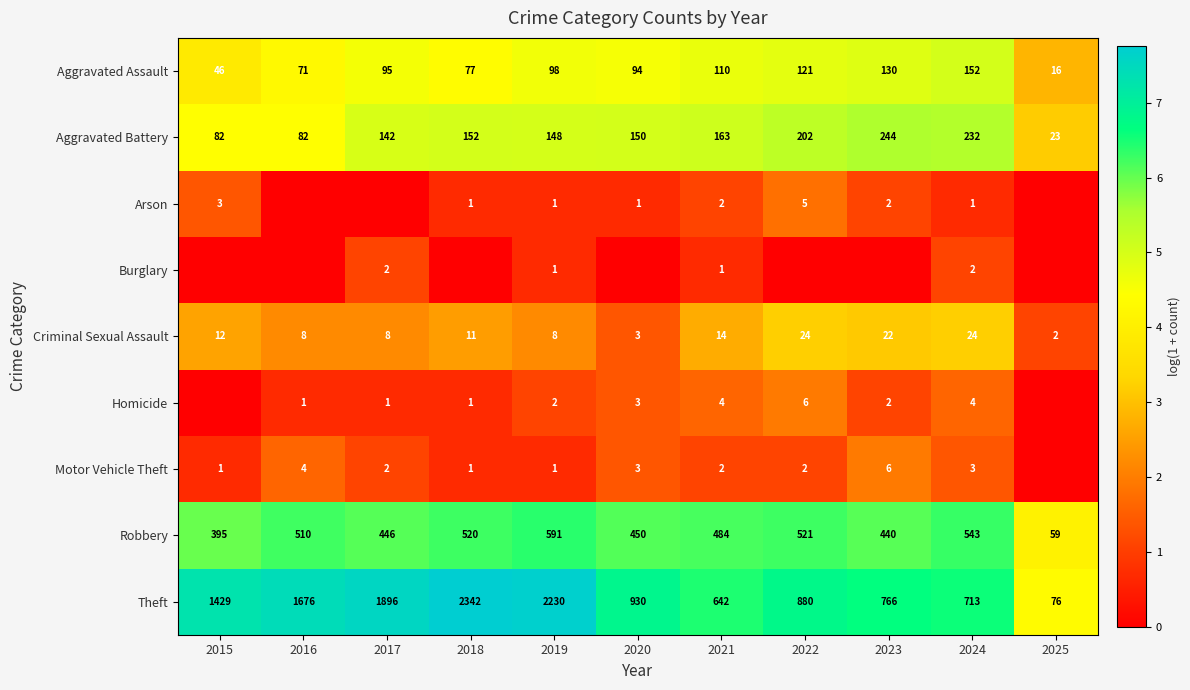

Is it true that Robbery equals 8.9 at 2019?

False